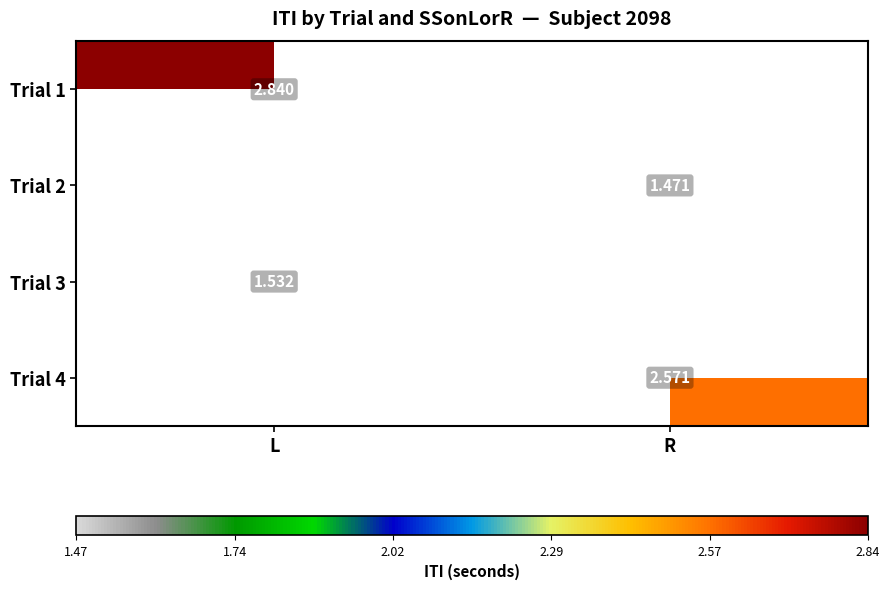

Is it true that Trial 2 equals 1.5 at R?

True